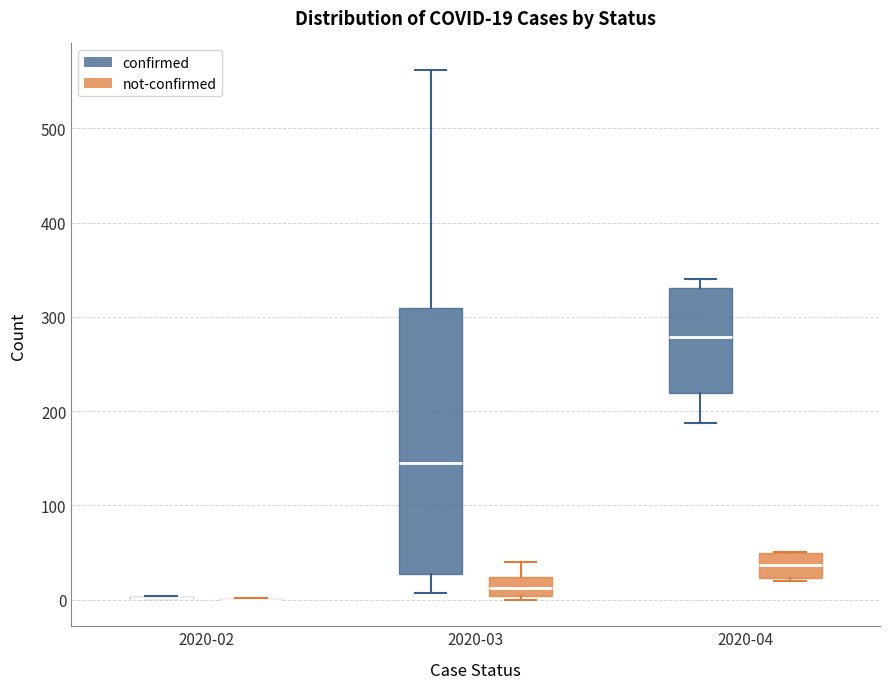

Which box is the tallest, from its lower edge to its upper edge?

2020-03 (confirmed)